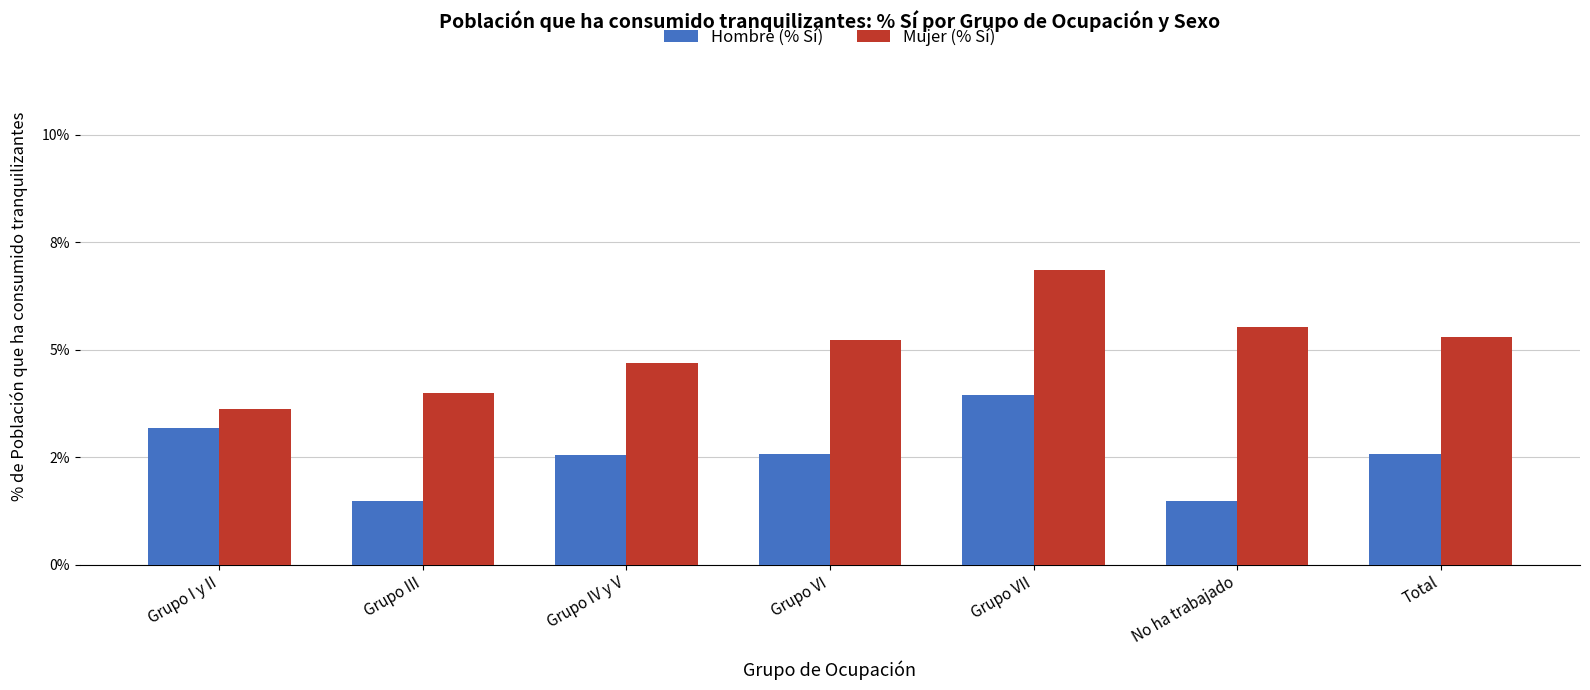

Between Grupo I y II and Grupo VII, which is larger?

Grupo VII